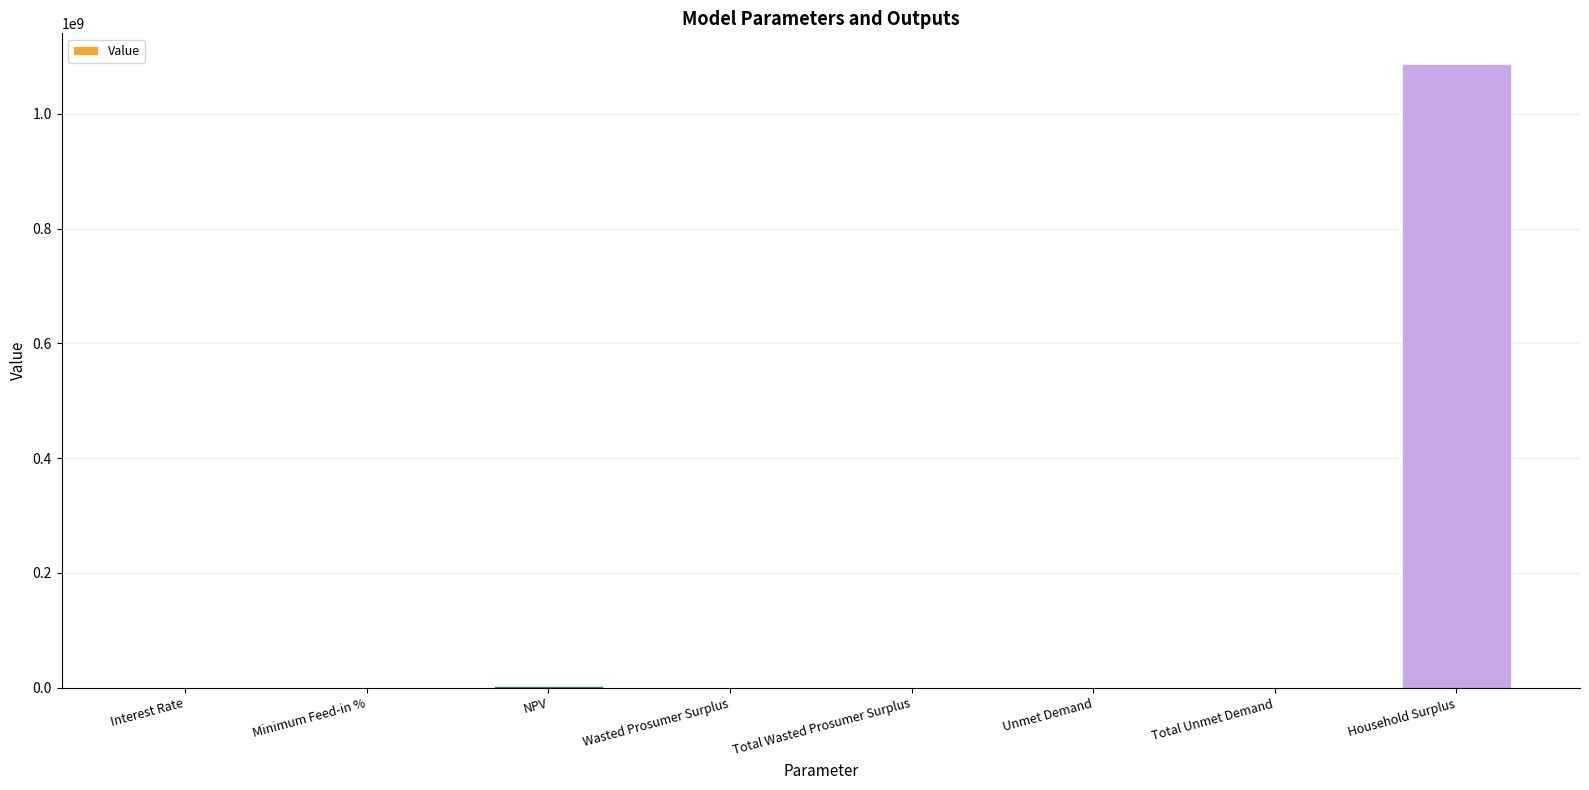

Are the bars horizontal?

No